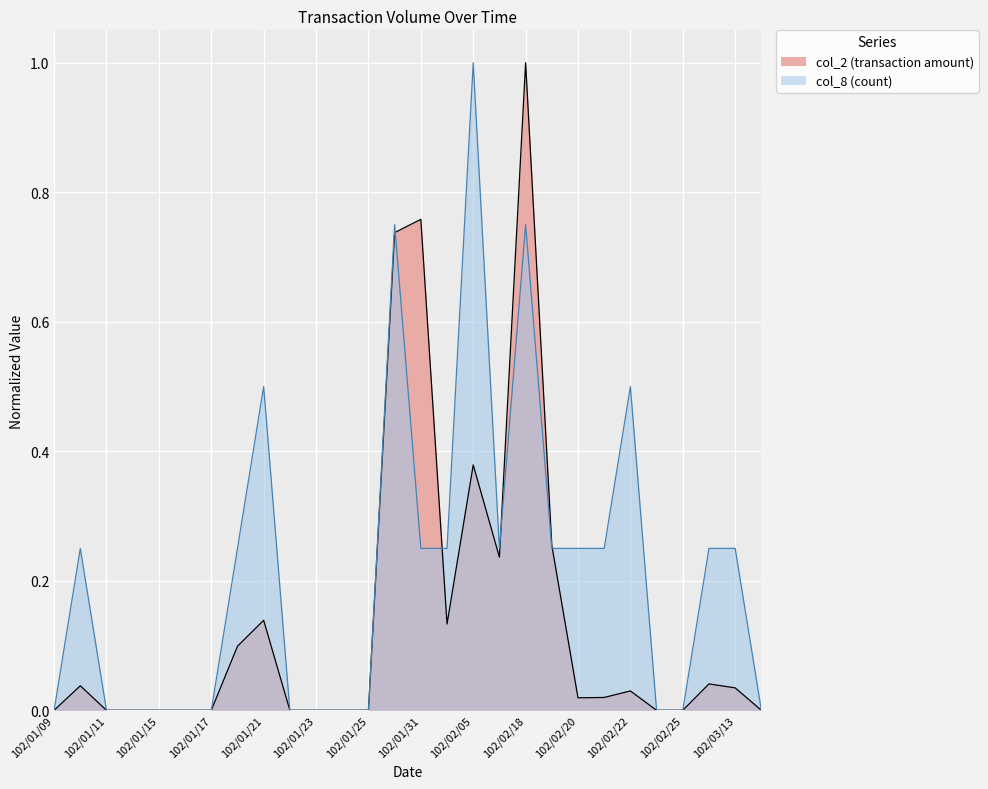

List the series in order of their peak value, lowest first.

col_2, col_8